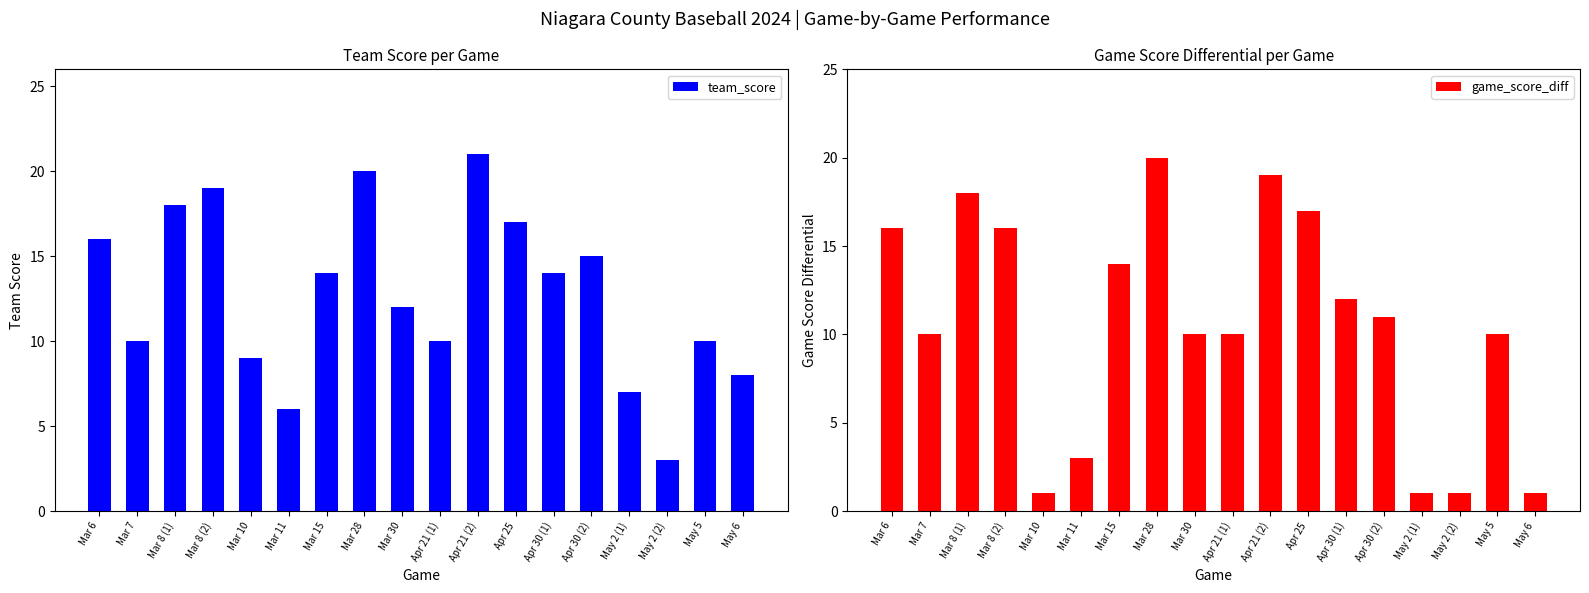

Reading right to left, list all the values displayed in this chart.

team_score: 8	10	3	7	15	14	17	21	10	12	20	14	6	9	19	18	10	16
game_score_diff: 1	10	1	1	11	12	17	19	10	10	20	14	3	1	16	18	10	16